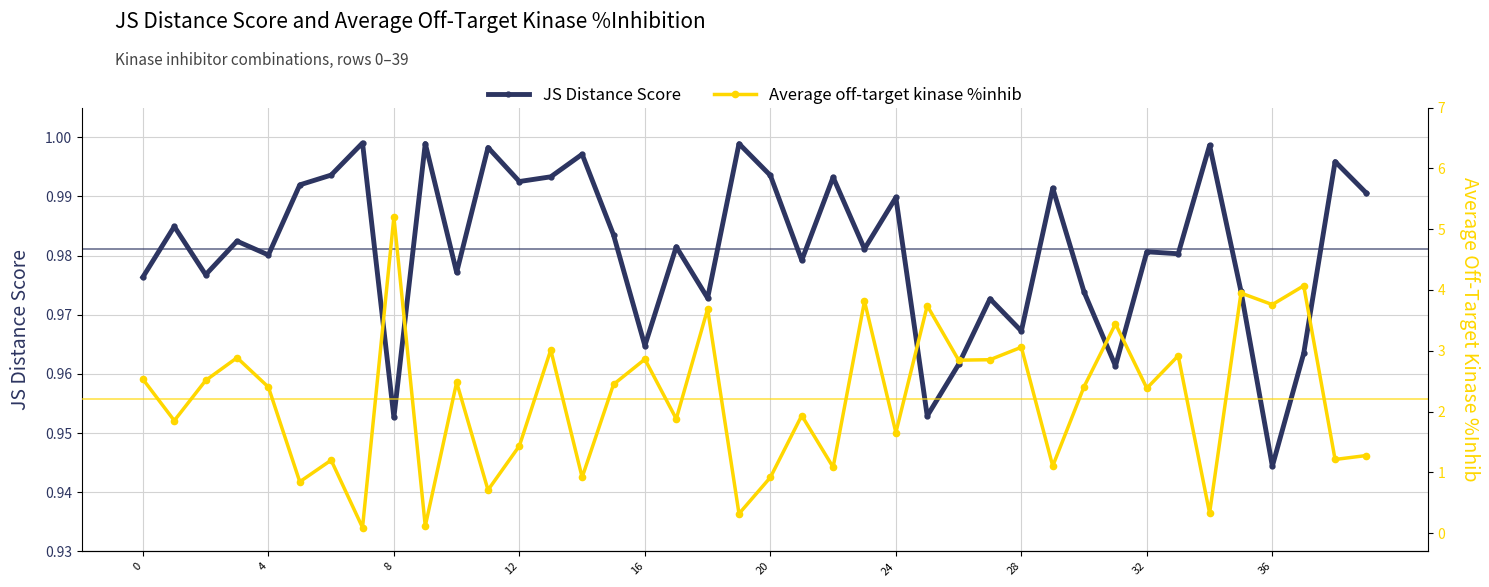

What is the difference between the maximum and minimum values in the Average off-target kinase %inhib series?

5.1